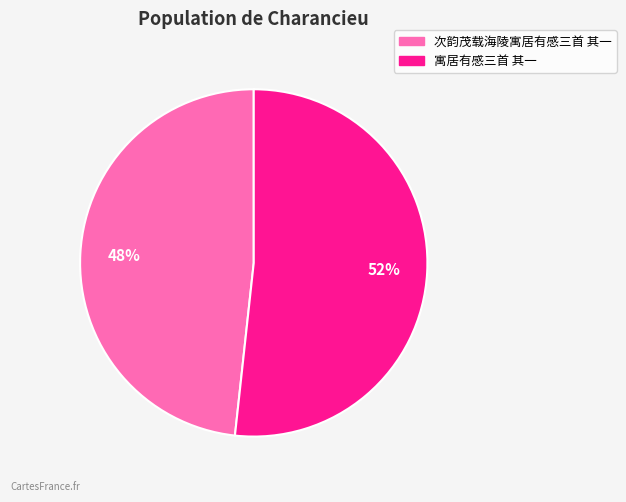

To the nearest percent, what portion does 寓居有感三首 其一 represent?

52%